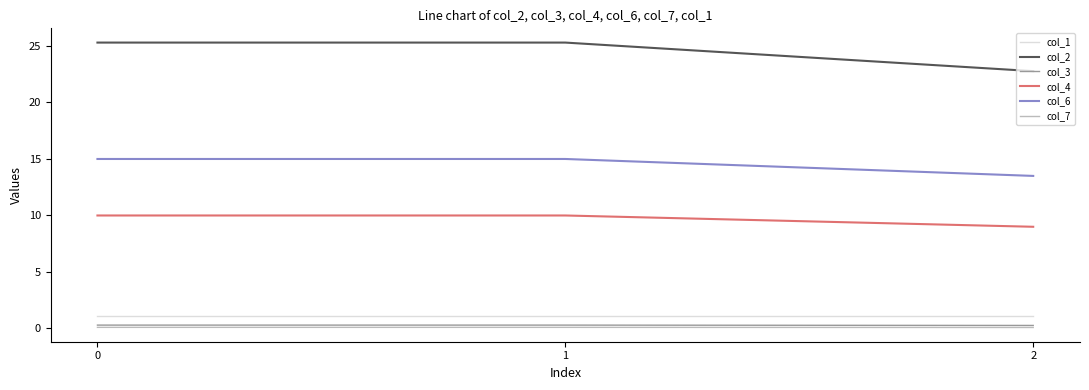

Is the value of col_7 at 0 greater than the value of col_2 at 2?

No